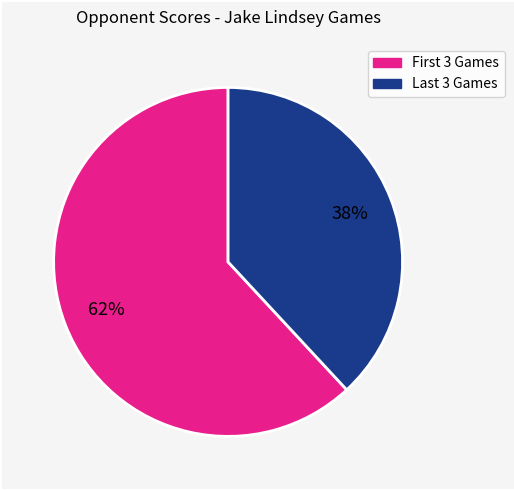

To the nearest percent, what is the average slice percentage?

50%